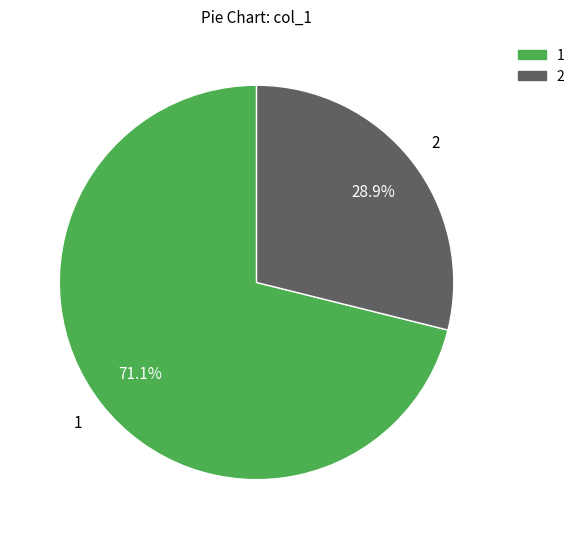

What is the total percentage of 1 and 2?

100.0%